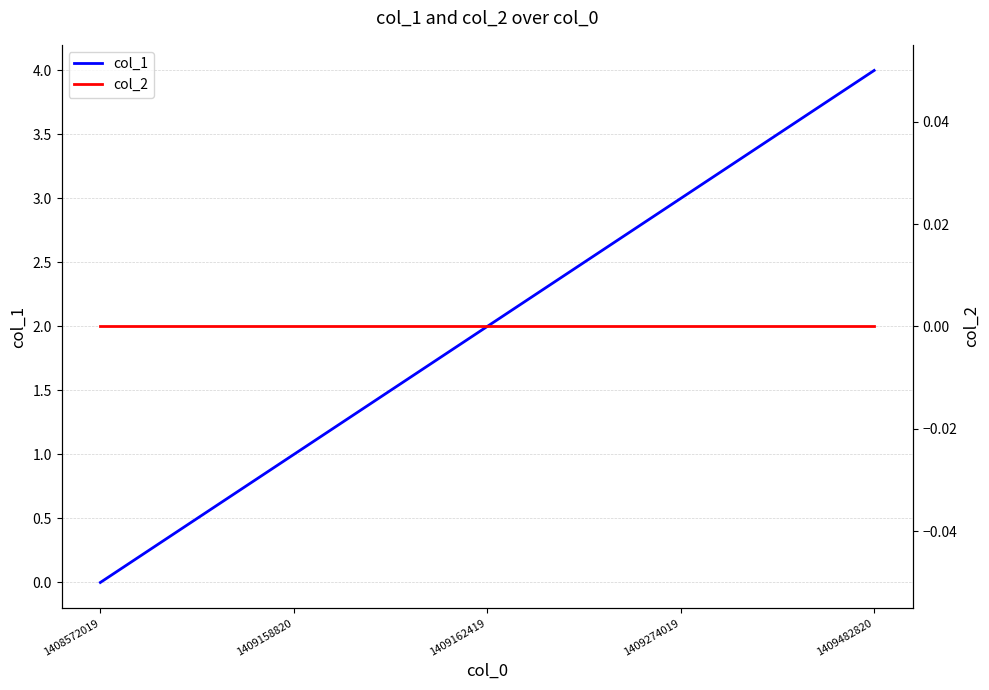

True or false: col_2 and col_1 intersect in this chart.

False